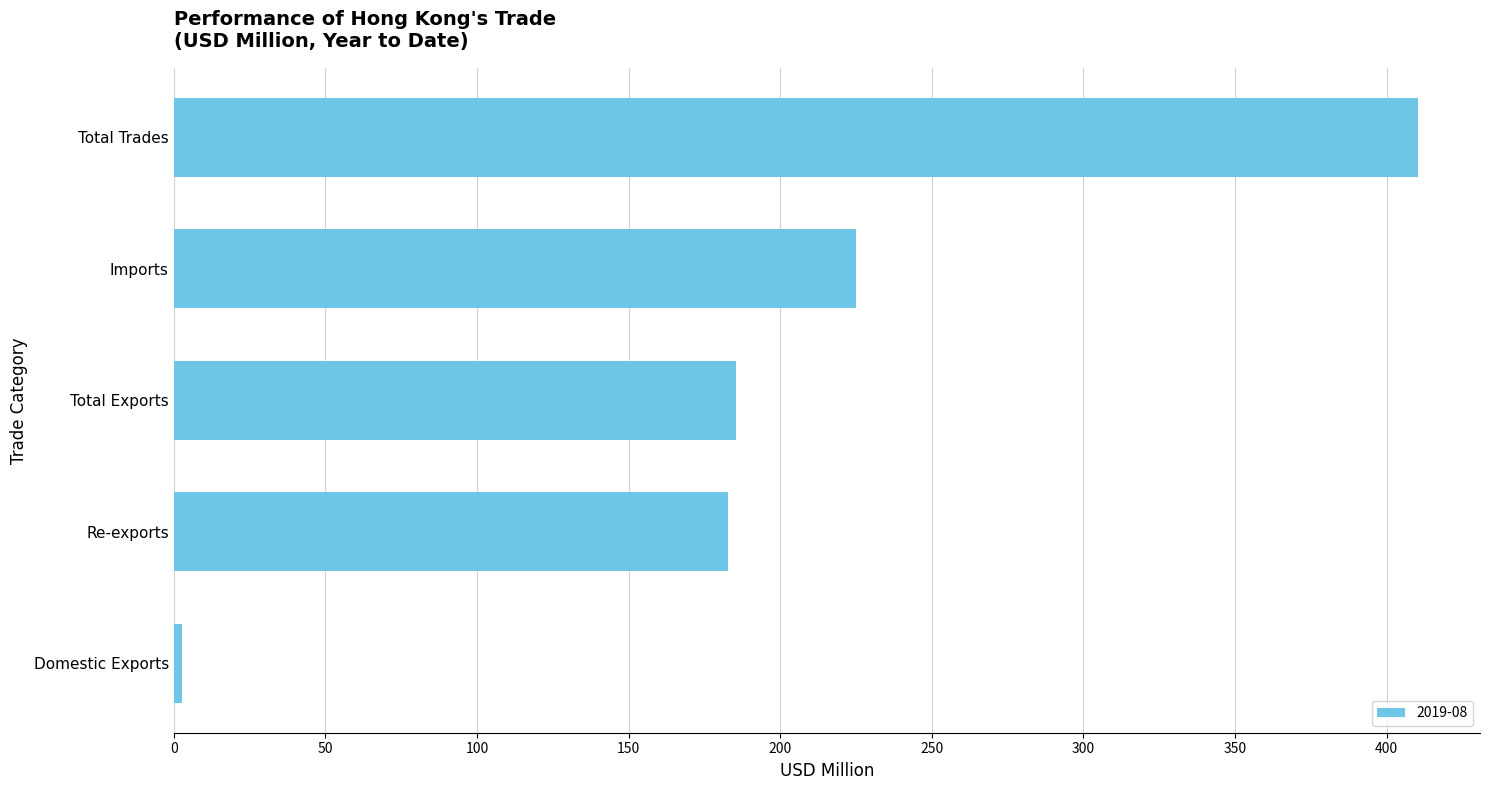

Count the number of values greater than 185.

3